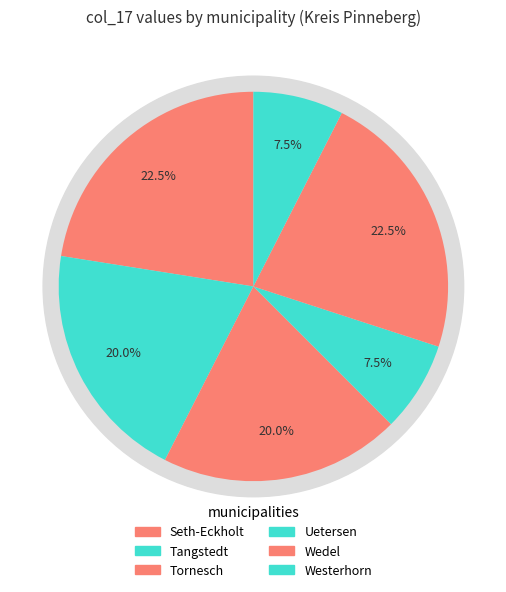

What is the total percentage of Tangstedt and Uetersen?

27.5%